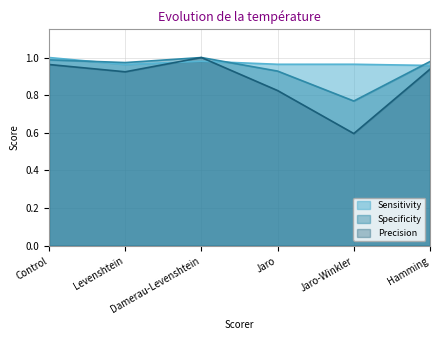

True or false: Specificity has more than 2 points higher than both neighbors.

False